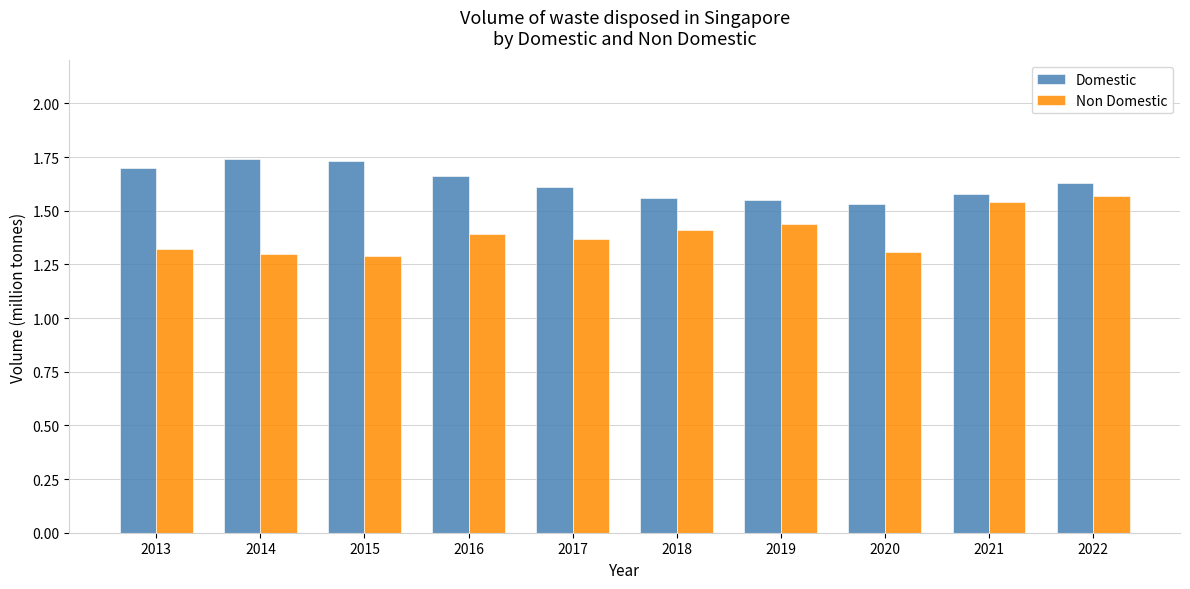

Are the bars grouped side by side (vs. stacked)?

Yes